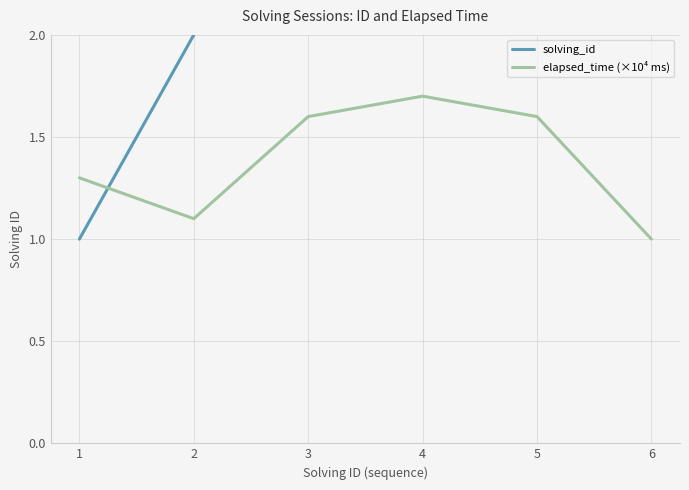

Between 2 and 3, which series saw the biggest shift?

solving_id